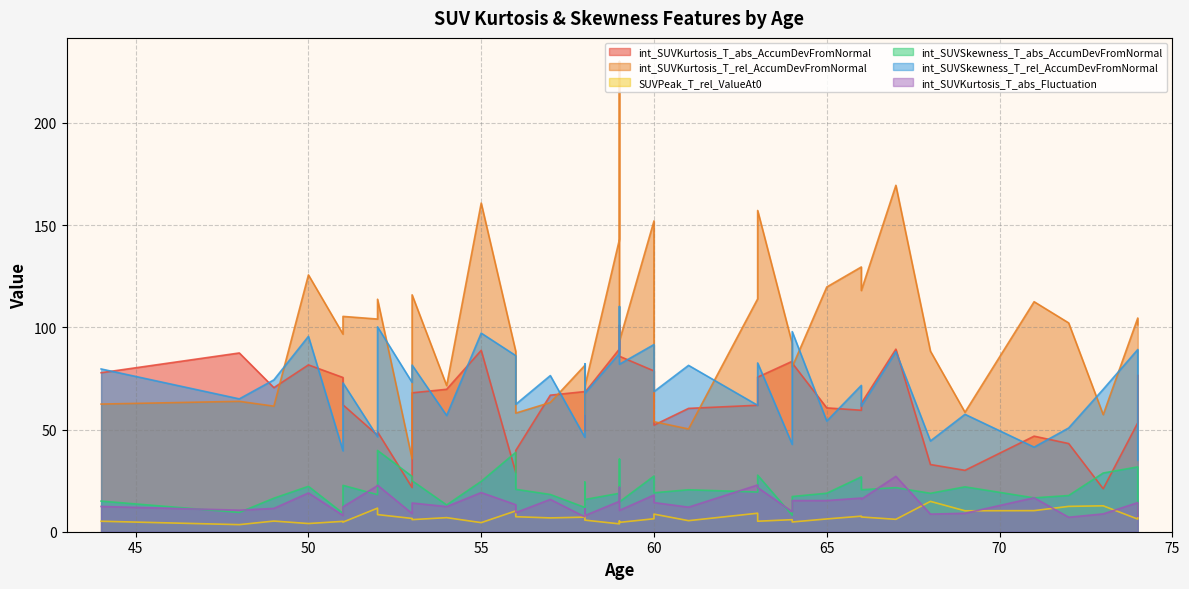

How many distinct data groups are displayed?

6